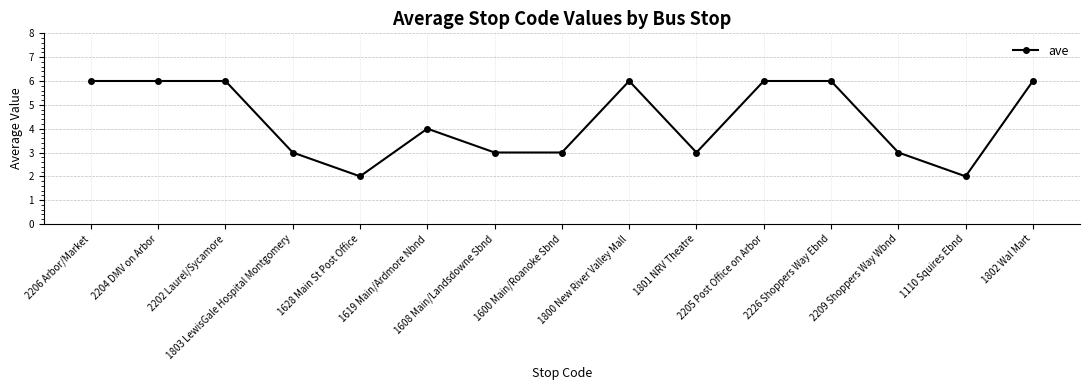

What is the ratio of the value at 1803 LewisGale Hospital Montgomery to the value at 1608 Main/Landsdowne Sbnd?

1.0